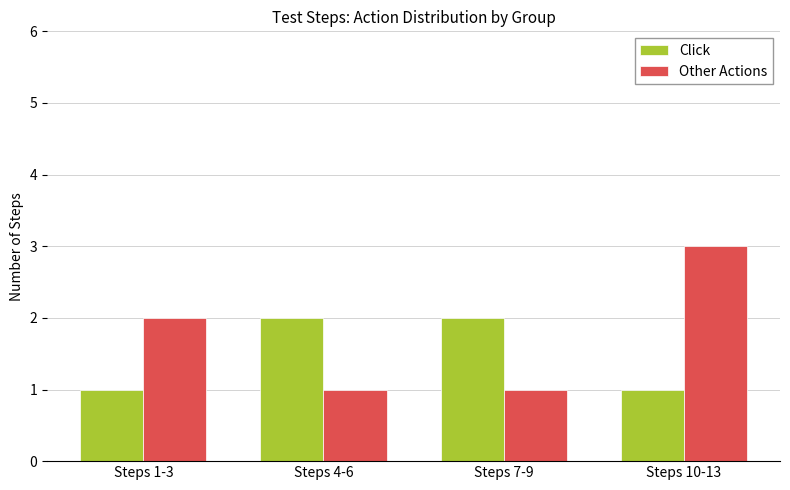

At which label is Other Actions closest to 2?

Steps 1-3